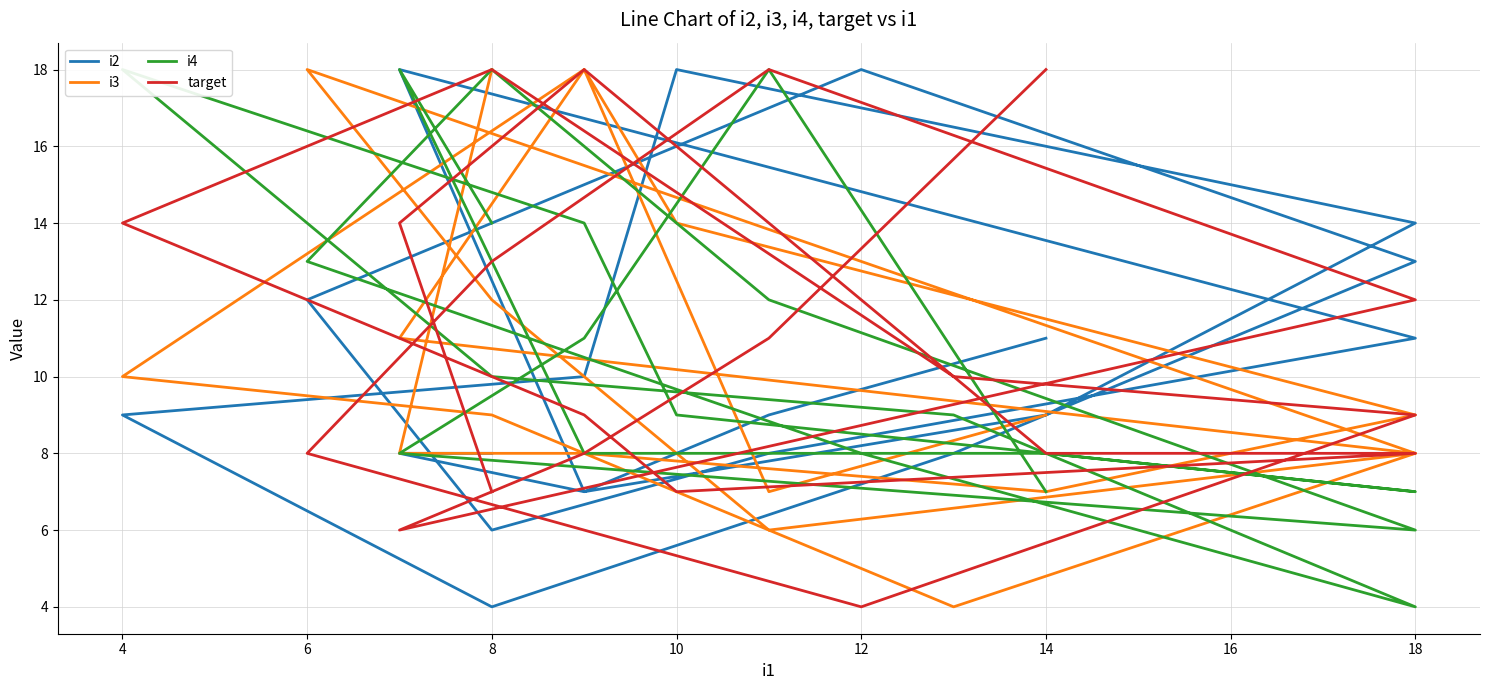

True or false: i4 has more than 2 interior local peaks.

True